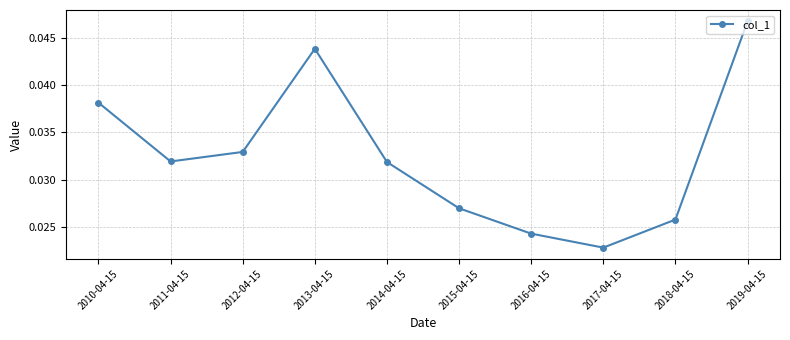

Count the values in the range 0 to 1.

10